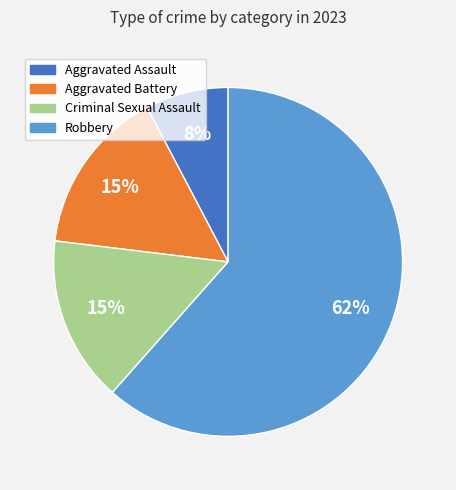

Combined, do Aggravated Battery and Robbery account for over 50%?

Yes